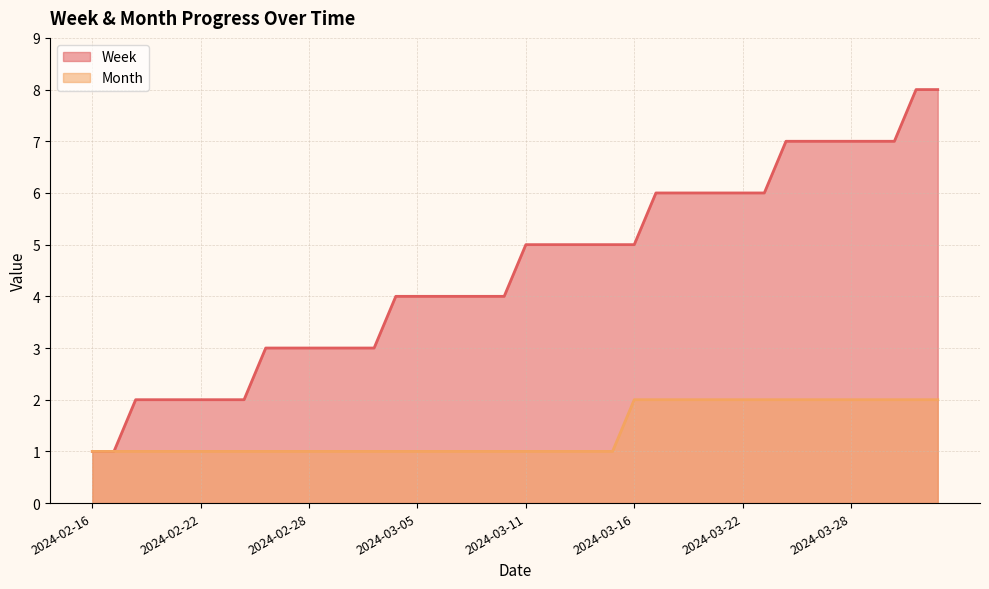

Is the value of Month at 2024-02-19 greater than the value of Week at 2024-03-21?

No